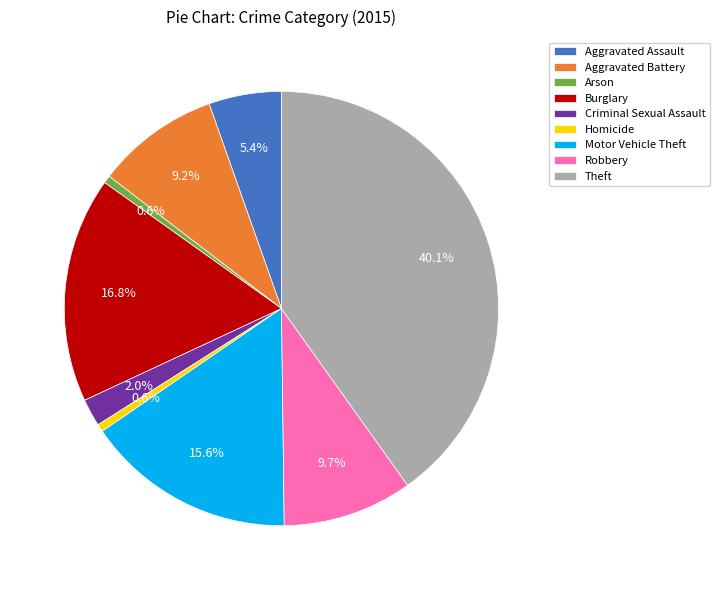

Is there any slice that represents more than half of the pie?

No